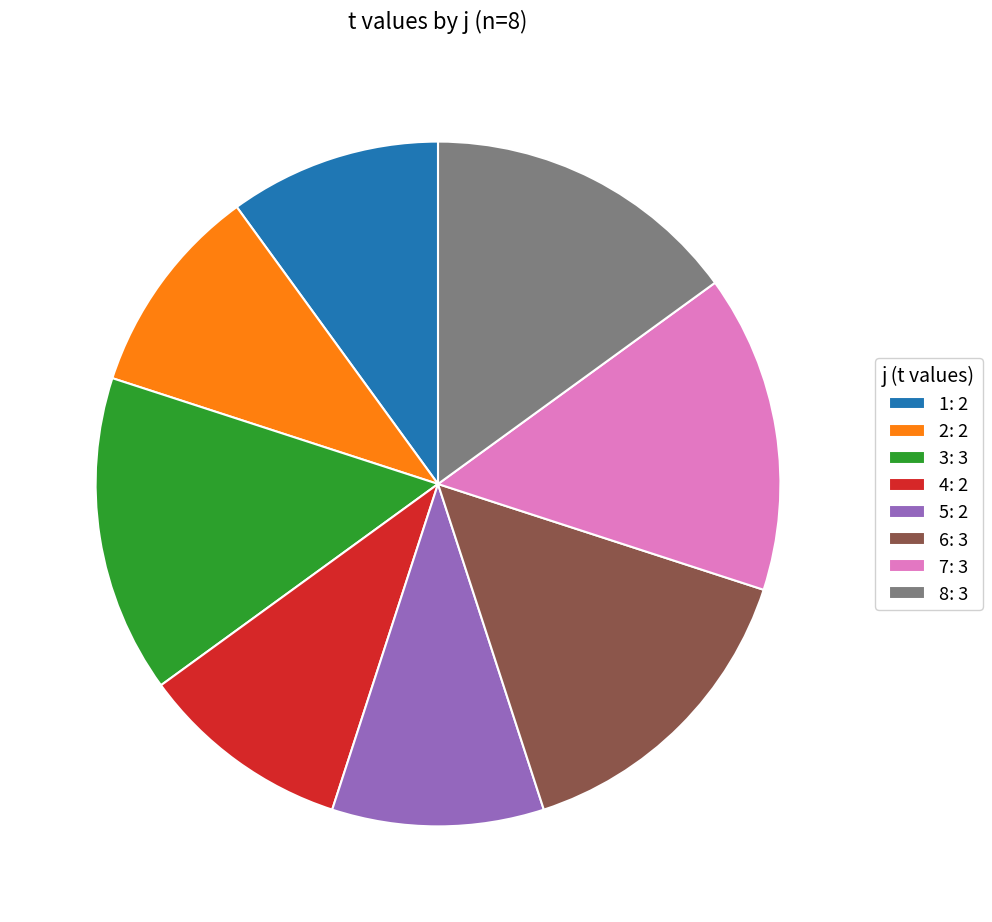

Count the number of slices in the pie.

8